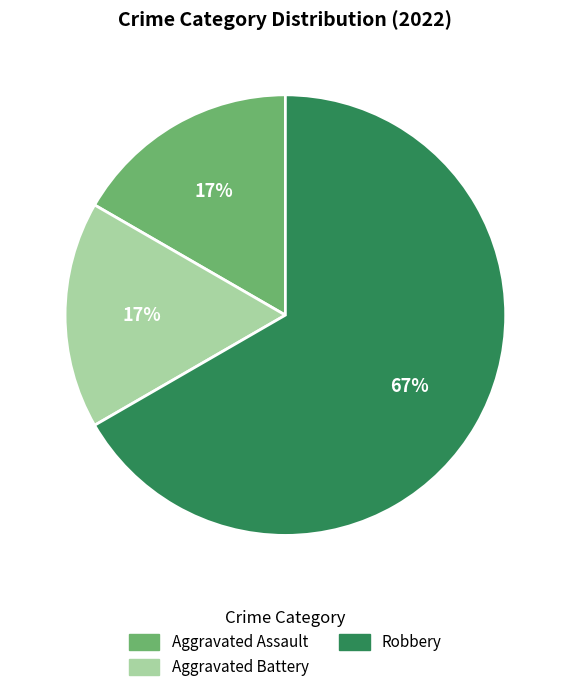

Do Aggravated Battery and Aggravated Assault together represent more than half of the pie?

No